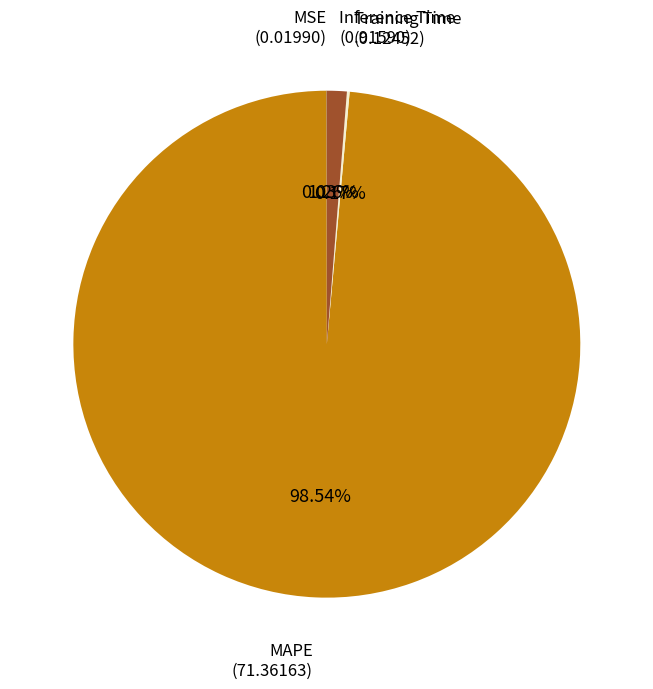

Is there any slice that represents more than half of the pie?

Yes